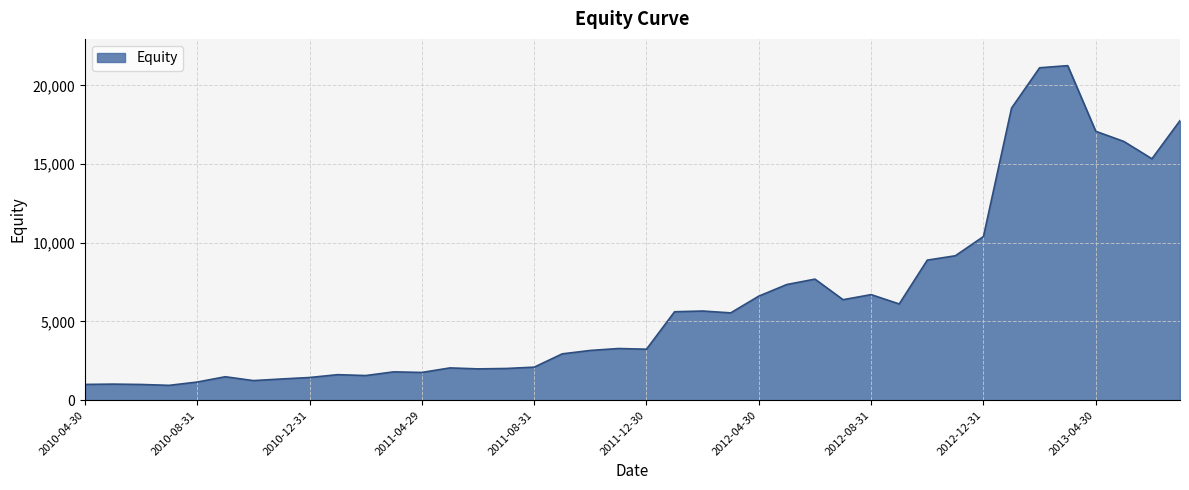

What is the maximum value shown in the chart?

21254.9